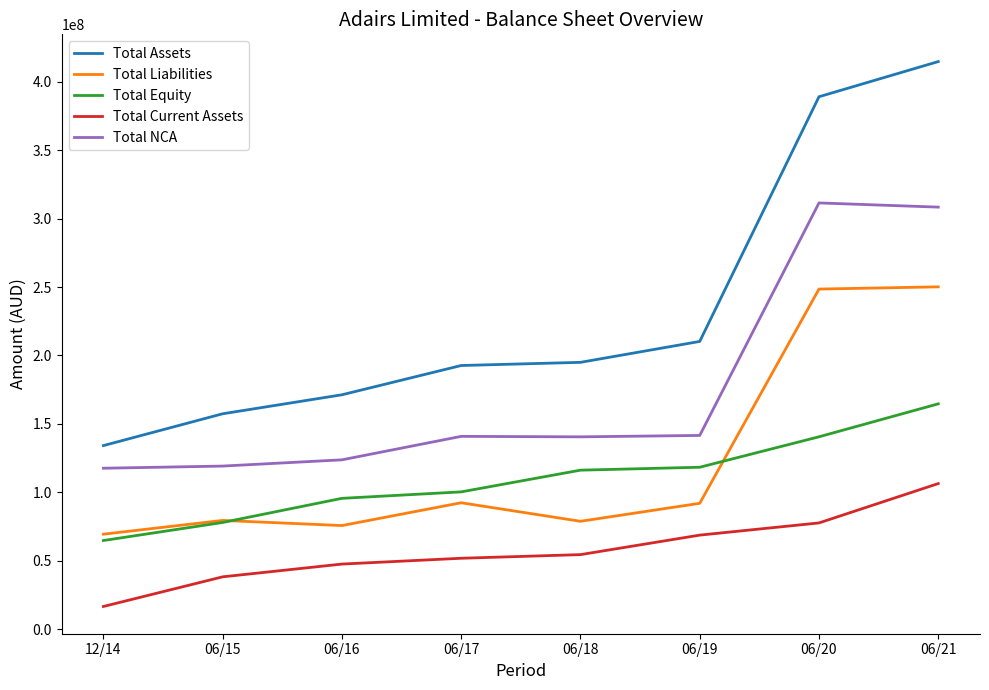

Read the Total Current Assets value at 06/19, to the nearest 100.

68708000